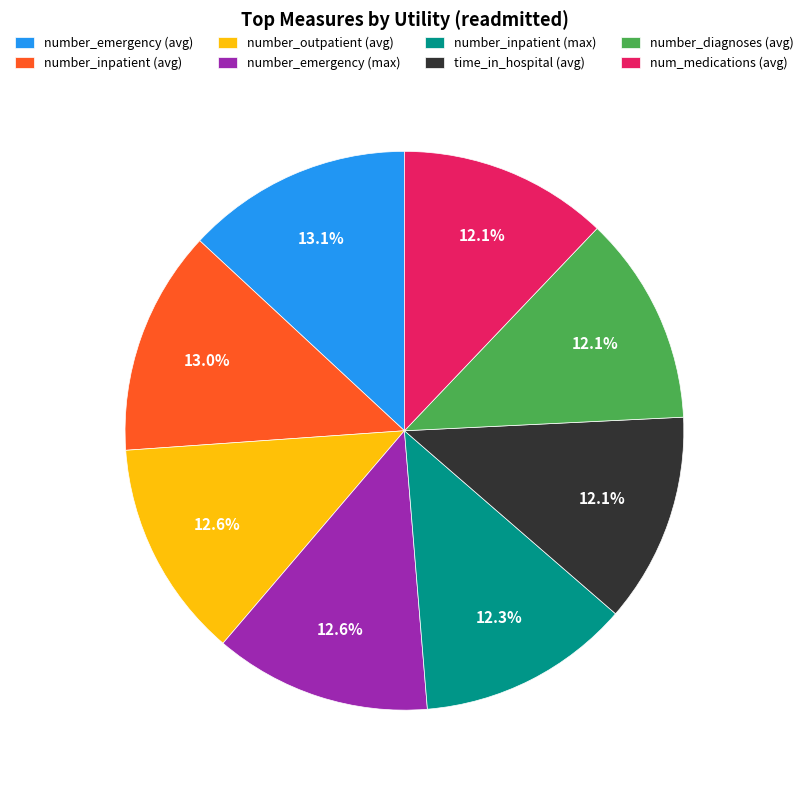

Is there any slice that represents more than half of the pie?

No